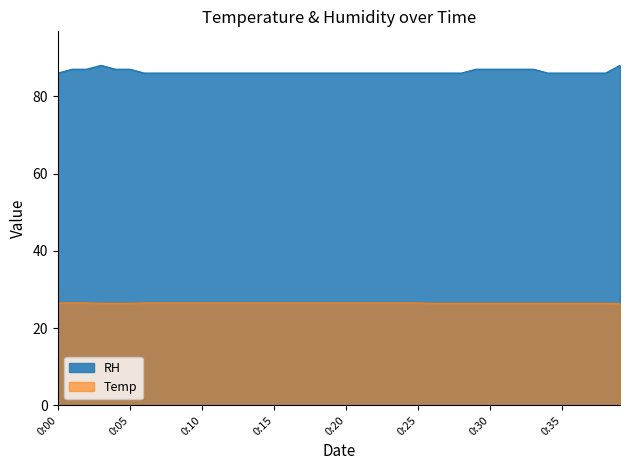

Rank the series by their average value, from lowest to highest.

Temp, RH